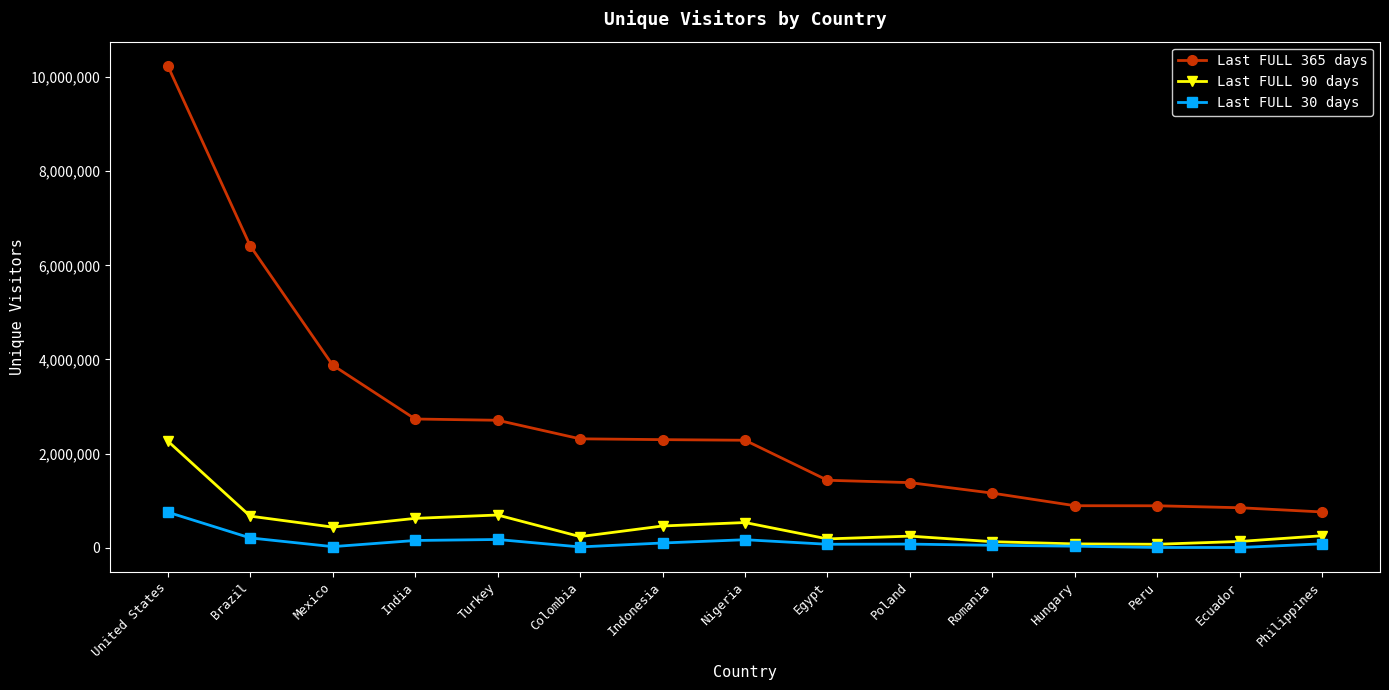

What is the approximate value of Last FULL 365 days at Hungary?

894131